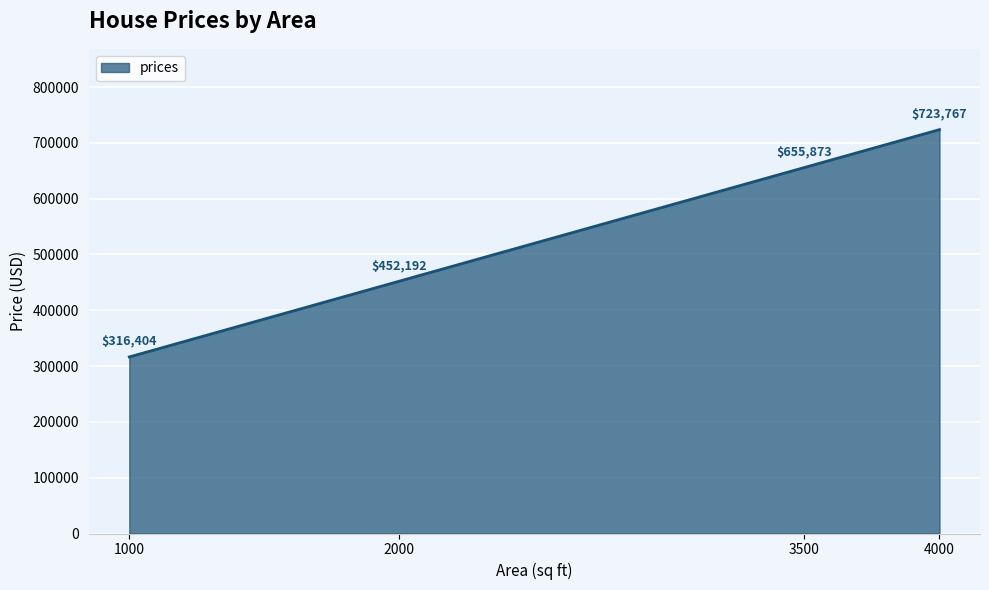

Approximately how many times larger is the value at 2000 compared to 3500?

0.7